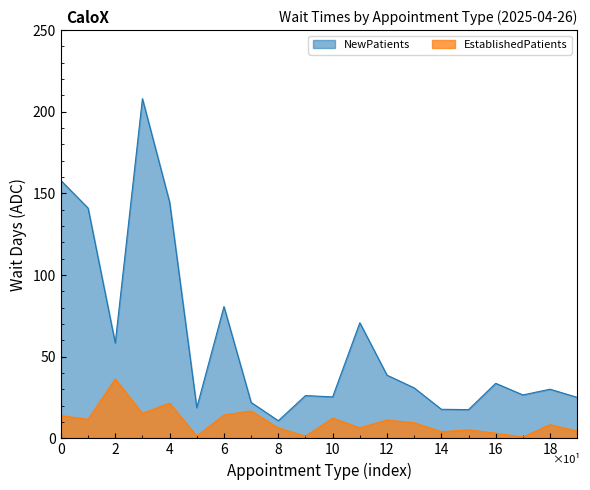

Which series has the widest spread of values?

NewPatients